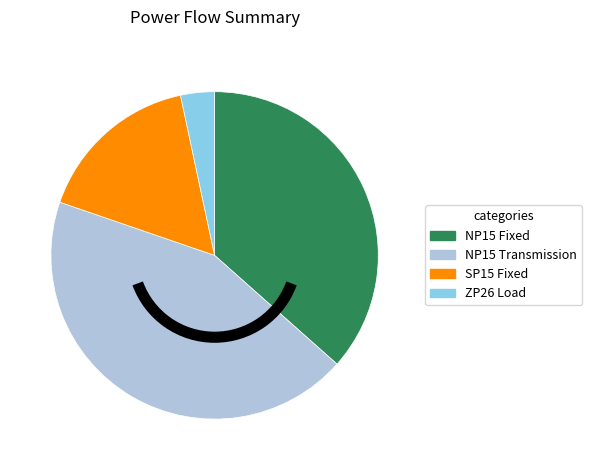

How many segments does this pie chart have?

4